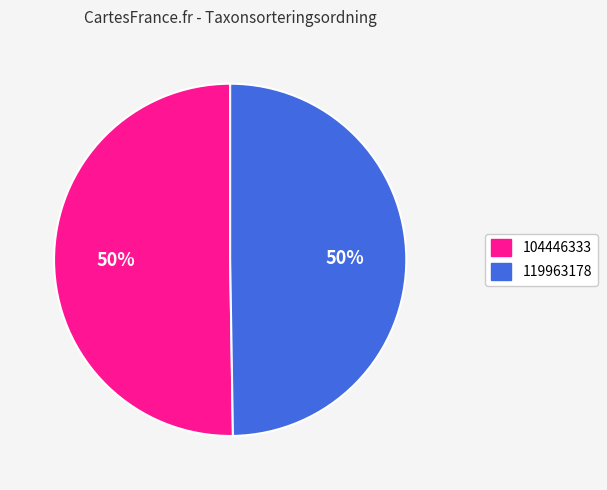

Which category accounts for the majority?

104446333